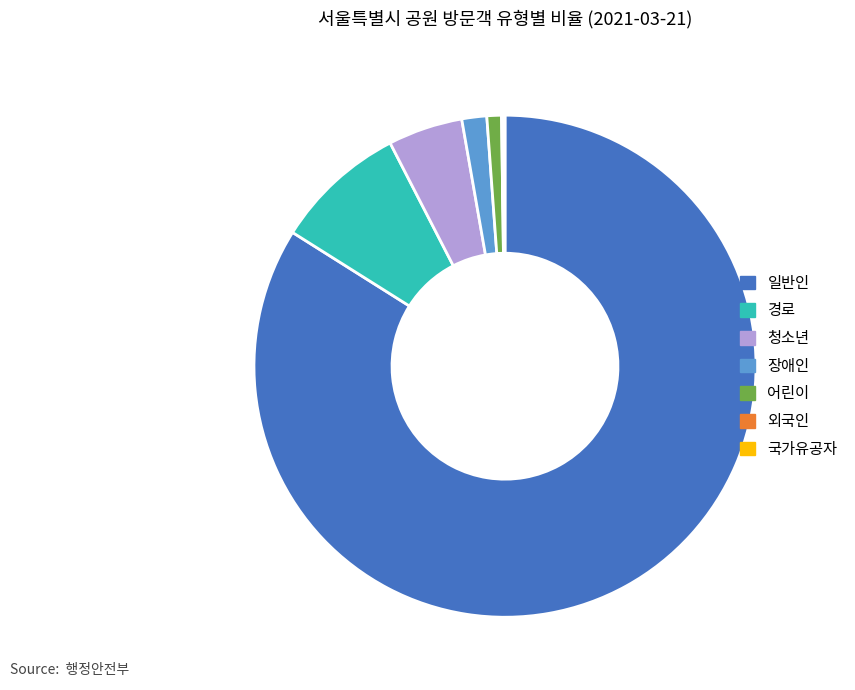

Which category has the biggest portion of the pie?

일반인